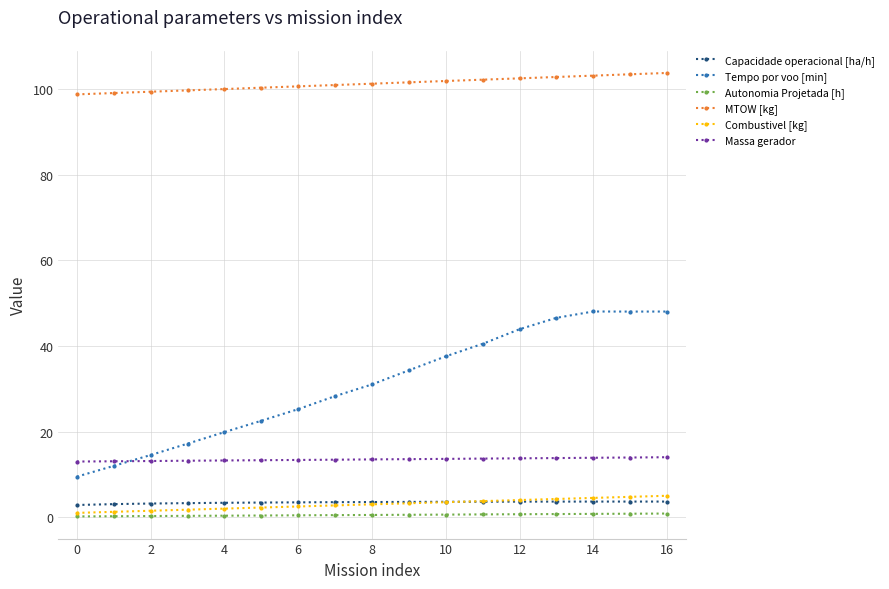

What is the average value of the Autonomia Projetada [h] series?

0.5